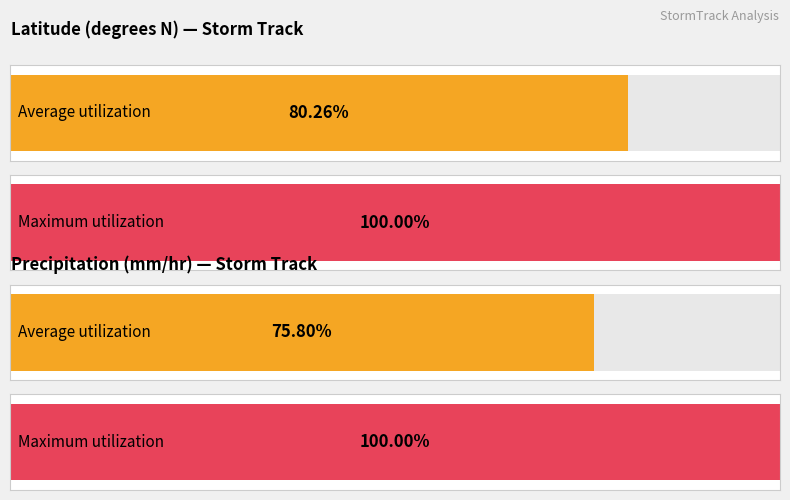

What is the value of the precip bar at the 2nd from the left?

1.0